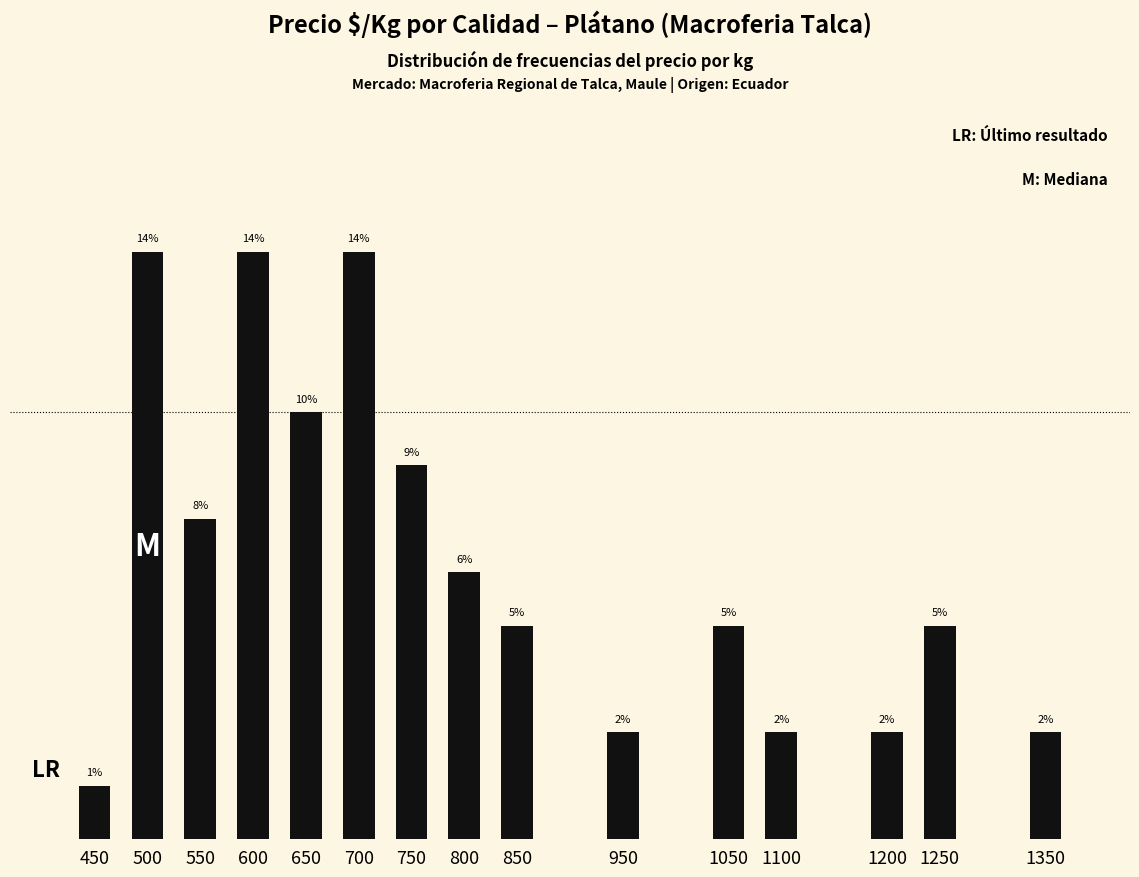

Are the bars horizontal?

No